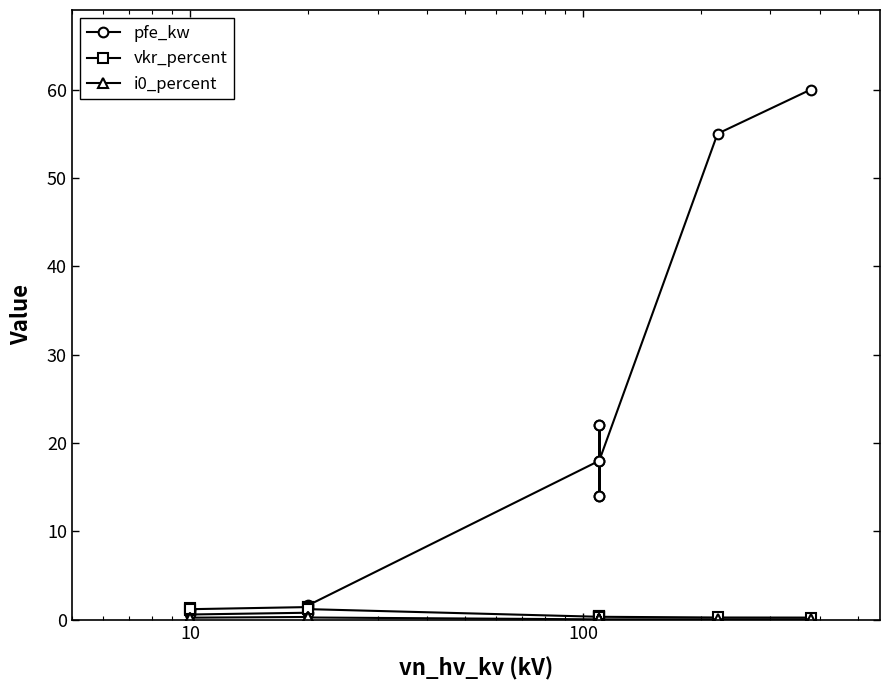

What are all the series names shown in the legend?

pfe_kw, vkr_percent, i0_percent